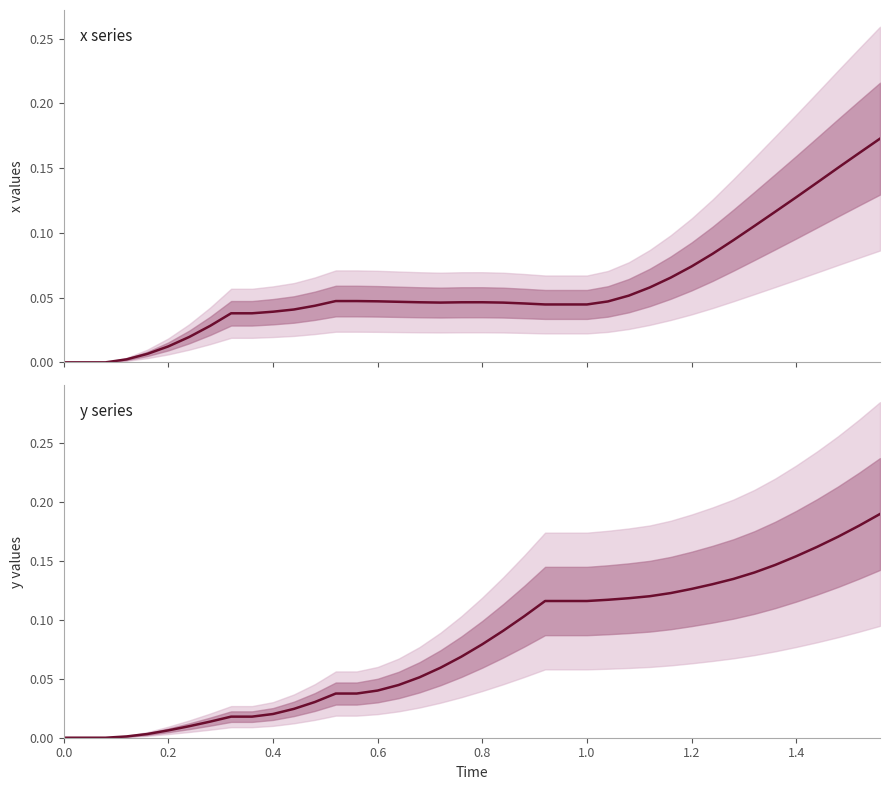

Does the chart have visible grid lines?

No